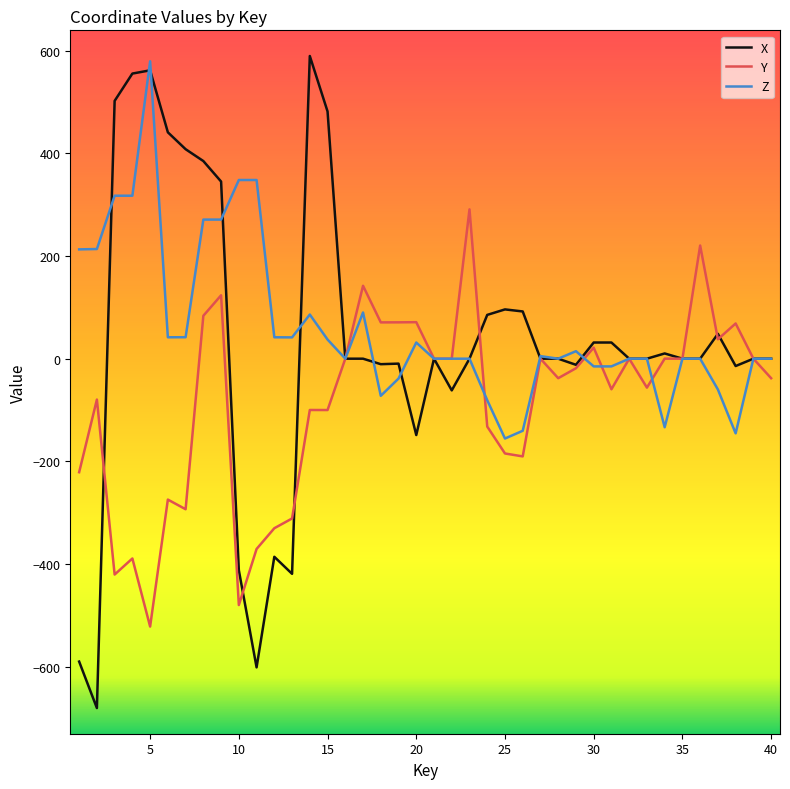

How many lines are shown in the chart?

3